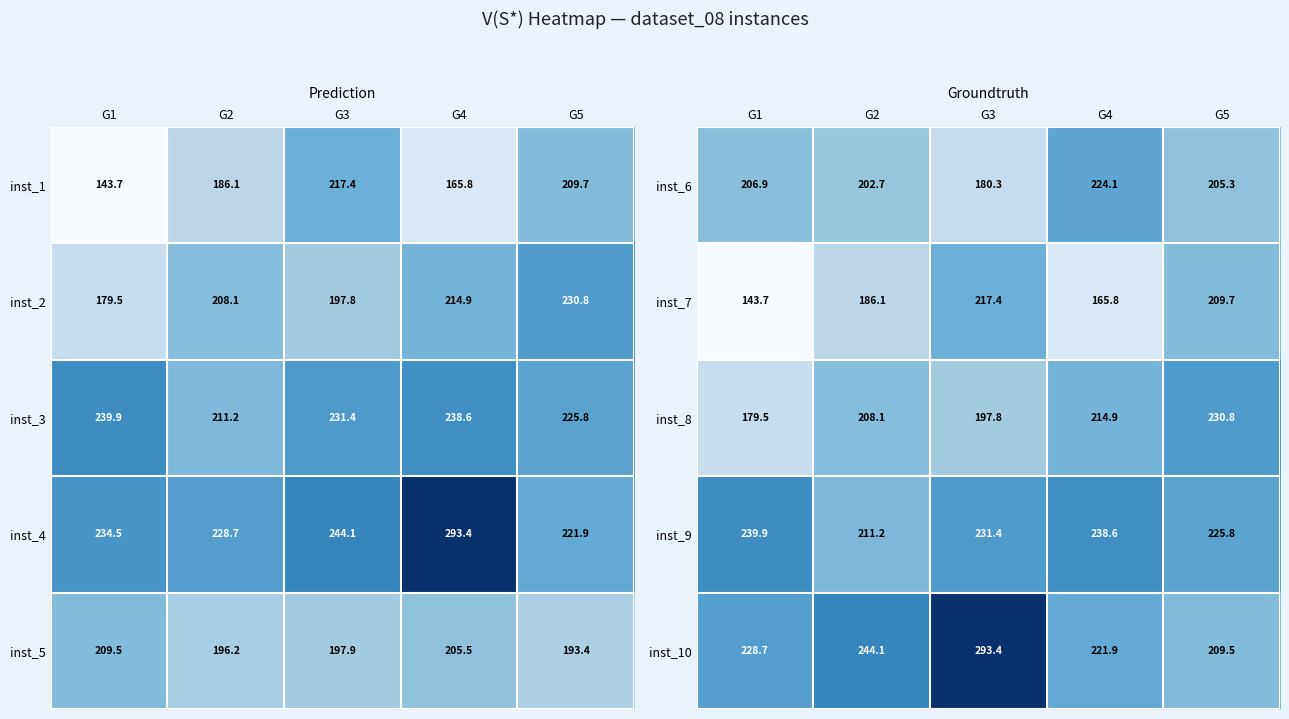

At how many categories does at least one series exceed 164?

5